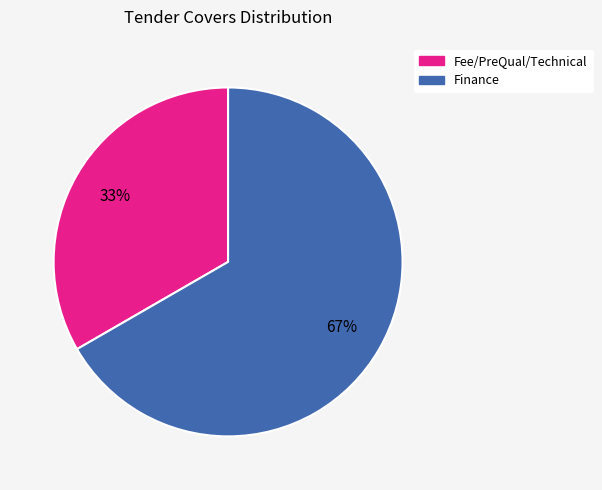

To the nearest percent, what percentage of the pie is Fee/PreQual/Technical?

33%